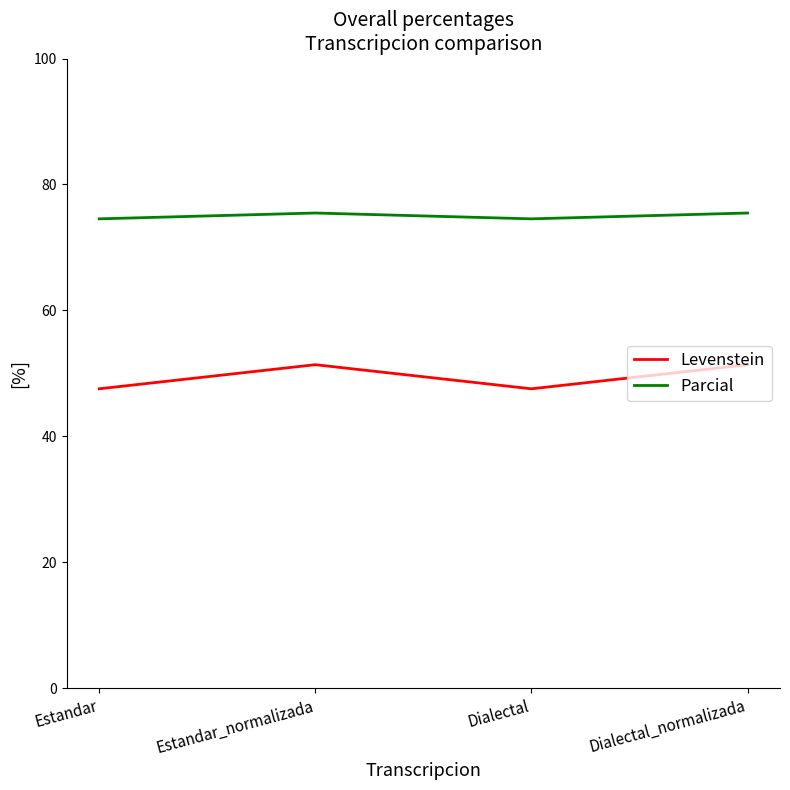

What is the average value of the Levenstein series?

49.5